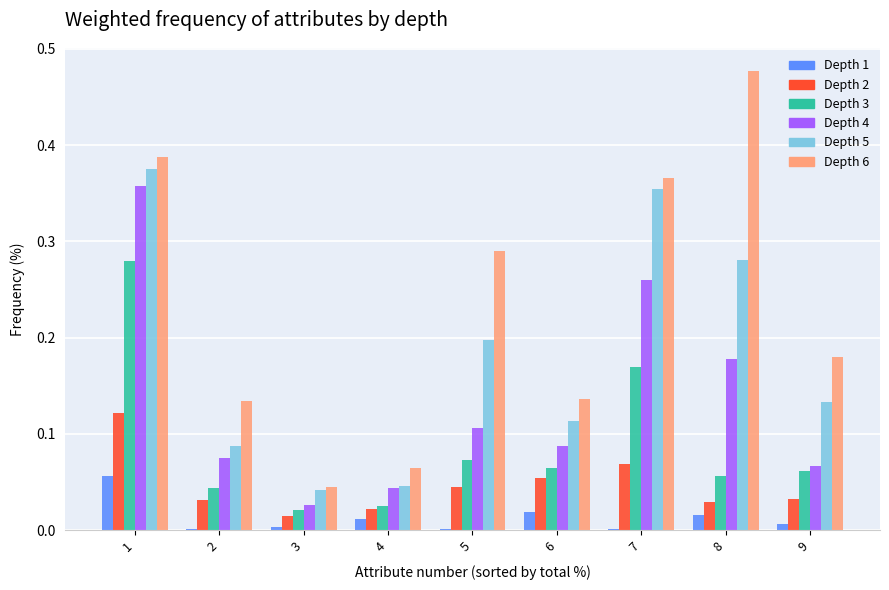

At which category does the chart reach its peak across all series?

8